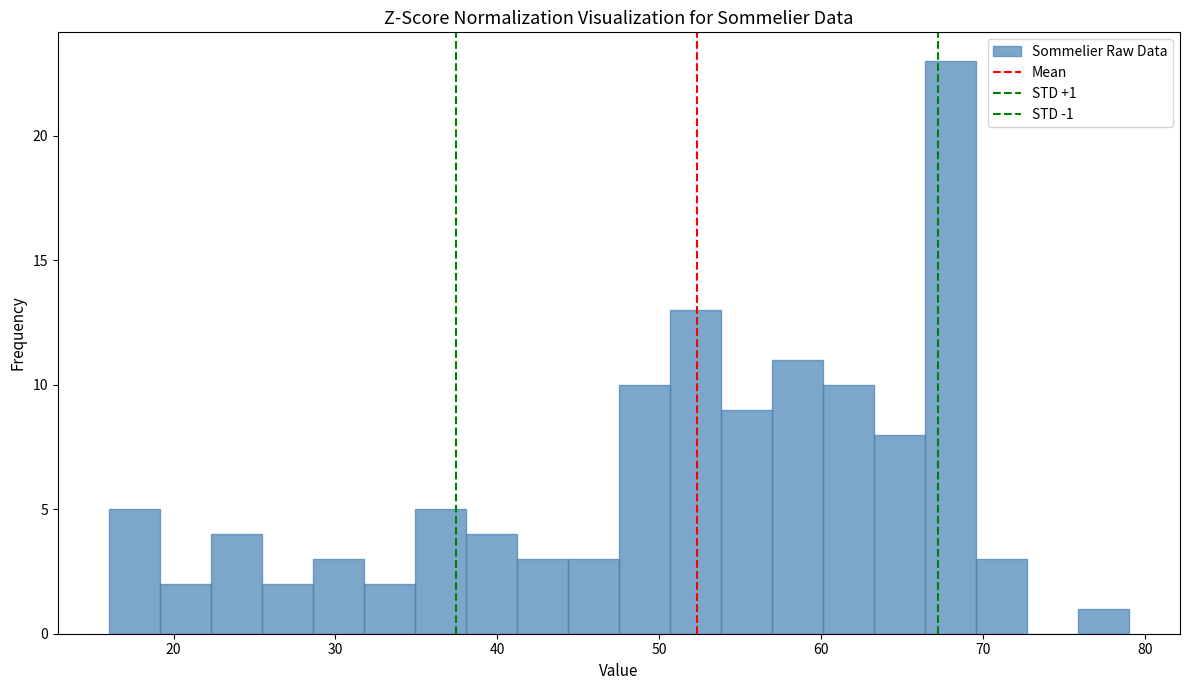

Around what value on the x-axis is the tallest bar? Give the approximate position of its centre, as read against the axis.

68